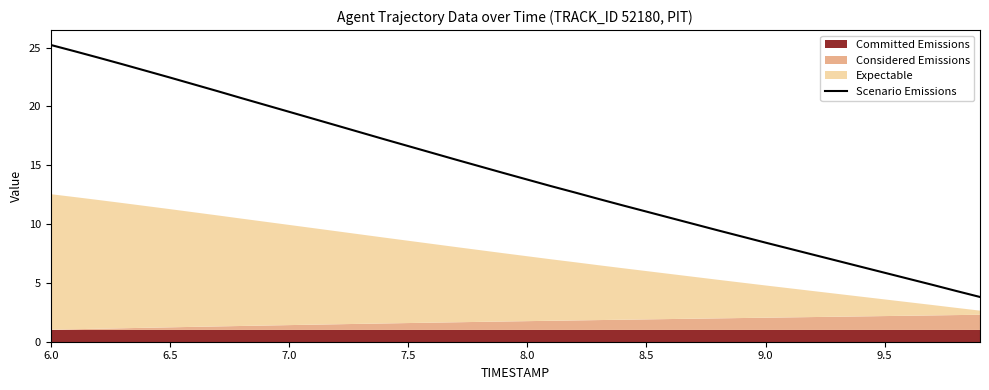

Is it true that Scenario Emissions equals 28.3 at 7.5?

False